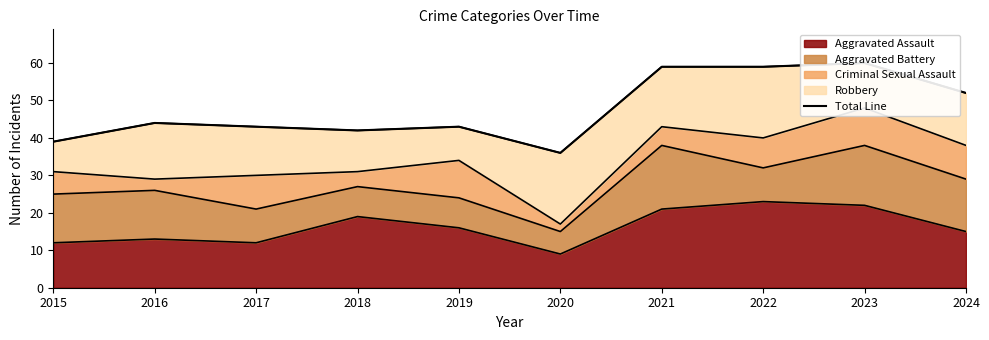

List the labels in order of value, largest first.

2023, 2021, 2022, 2024, 2016, 2017, 2019, 2018, 2015, 2020